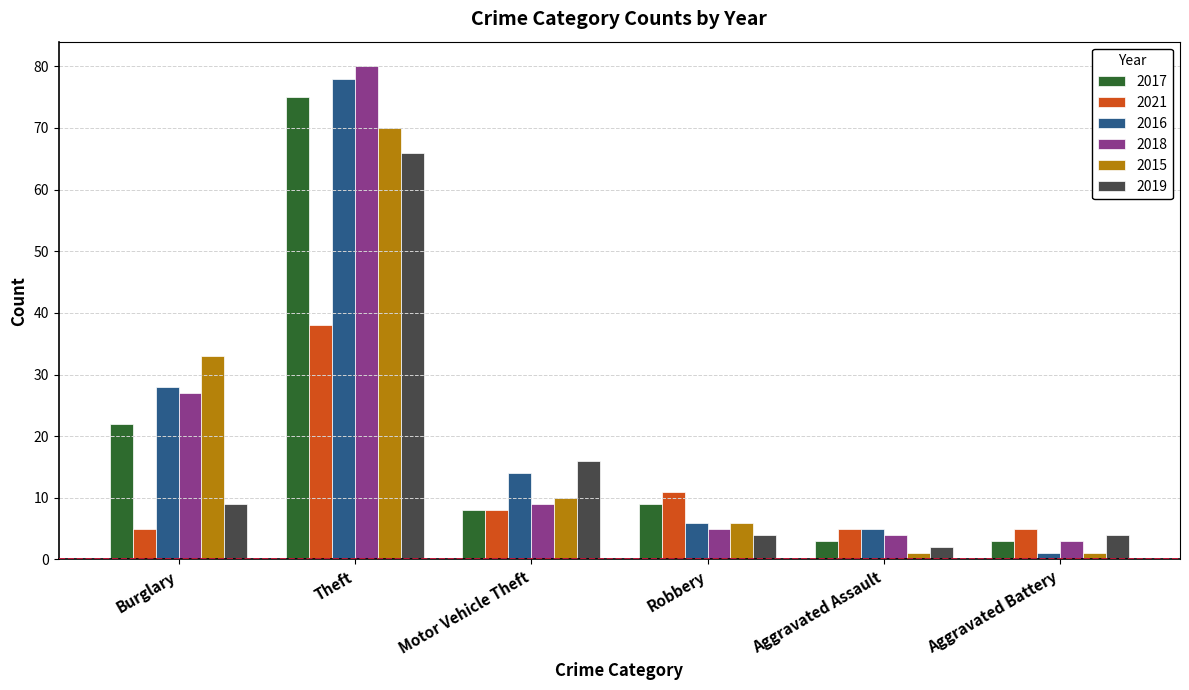

Is the value of 2018 at Aggravated Battery greater than the value of 2015 at Theft?

No